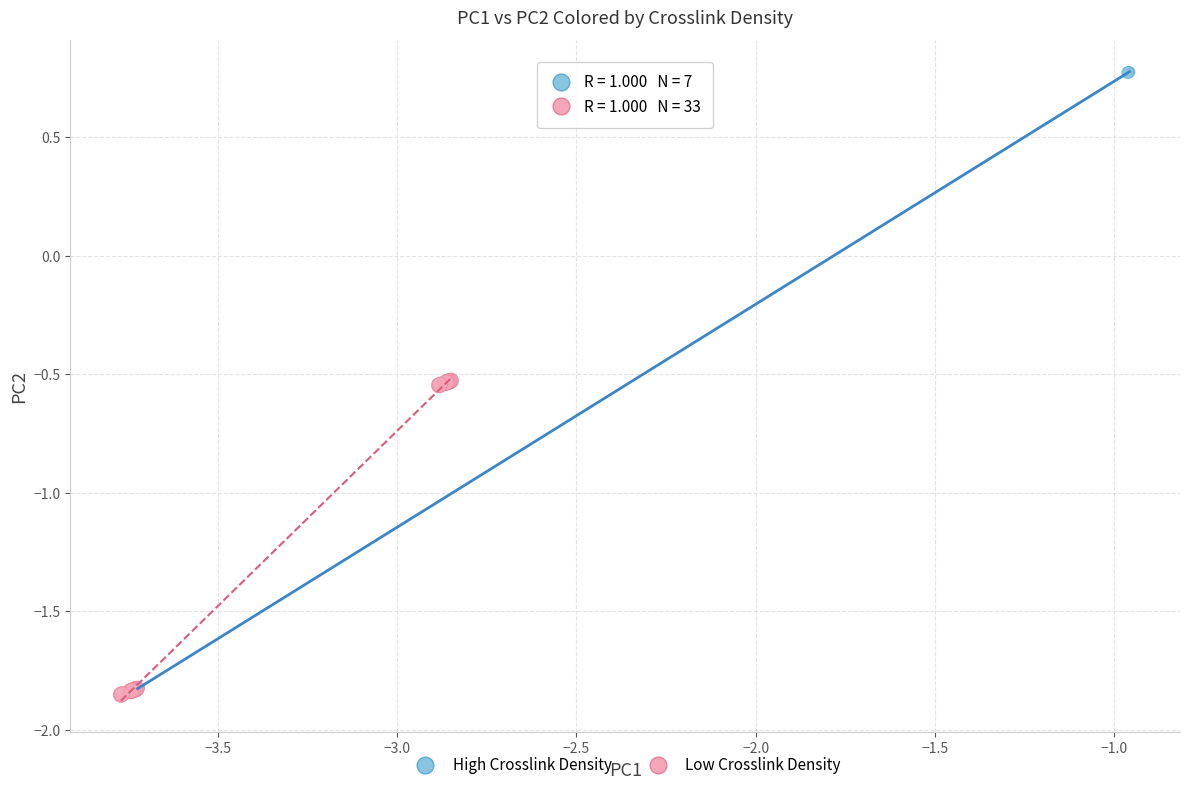

Which series reaches the minimum Y coordinate?

Low Crosslink Density